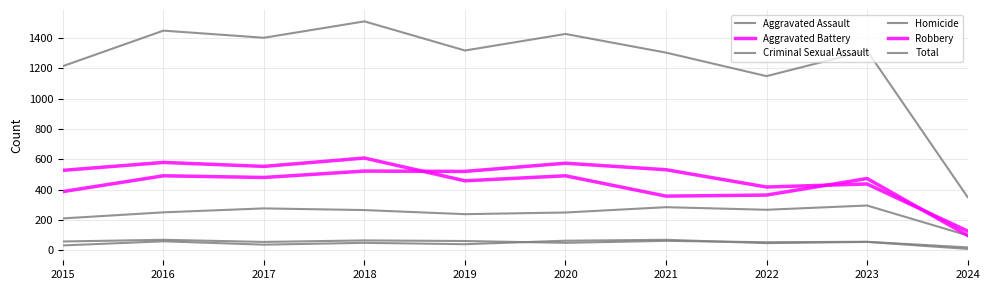

Which series changed the most between 2016 and 2020?

Robbery